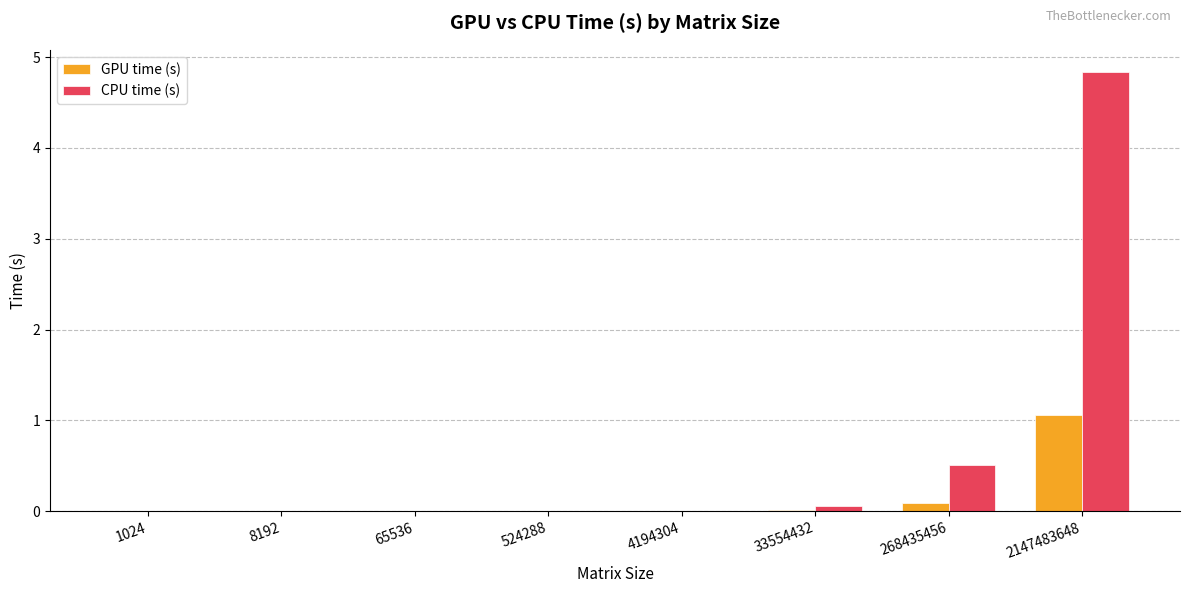

The GPU time (s) series shows 1.1 at 2147483648. True or false?

True